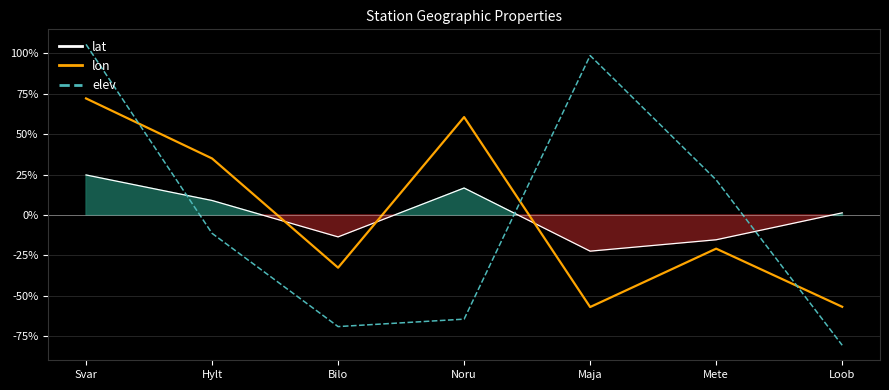

At which category does lat reach its first local peak?

Noru